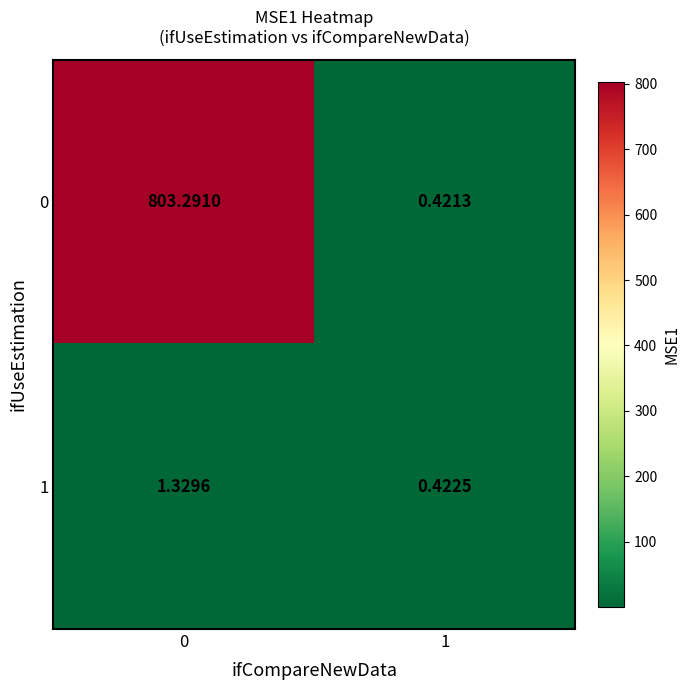

Is the value of 1 at 1 greater than the value of 0 at 0?

No